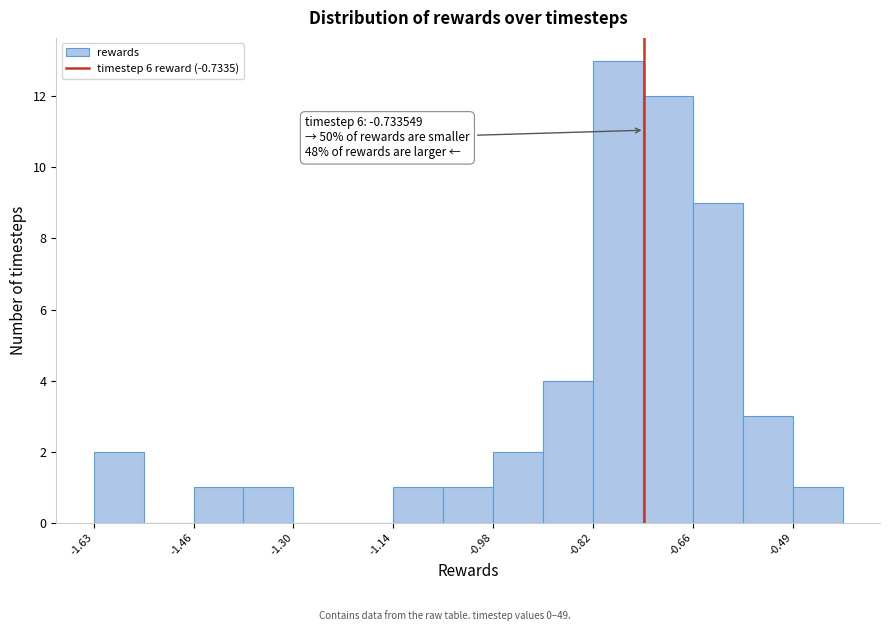

Which range on the x-axis has the tallest bar?

-0.82 to -0.74